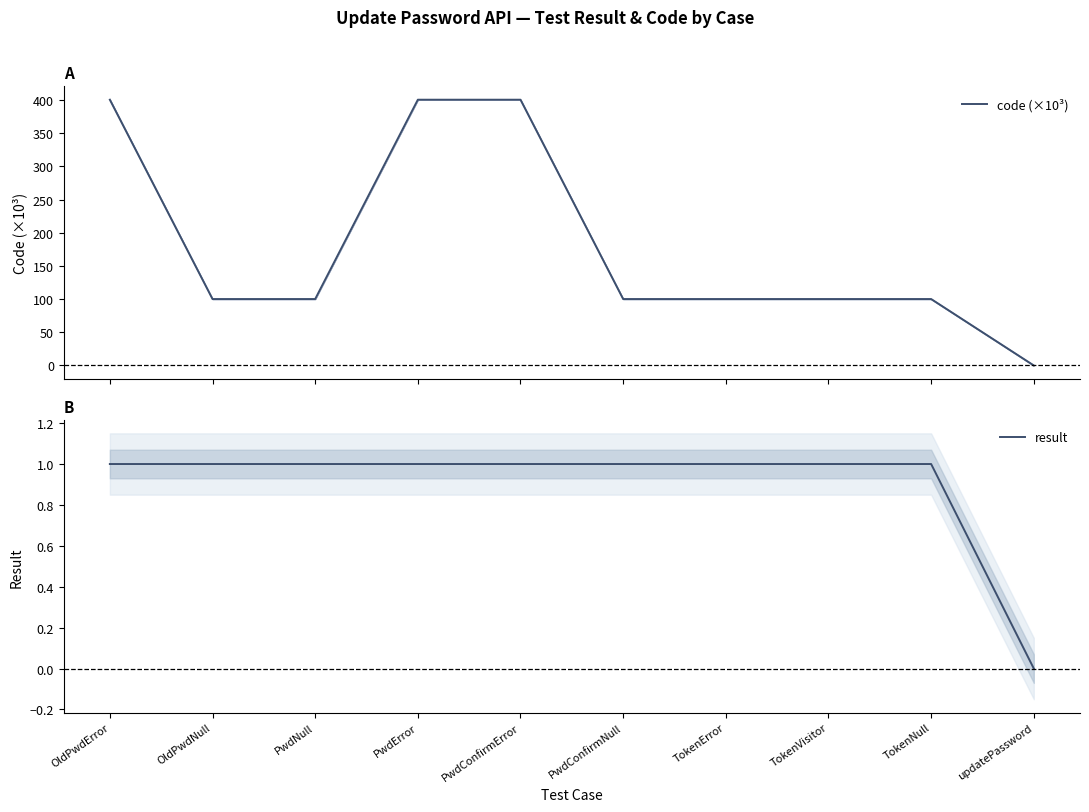

The value of result at PwdConfirmNull is 1.0. True or false?

True